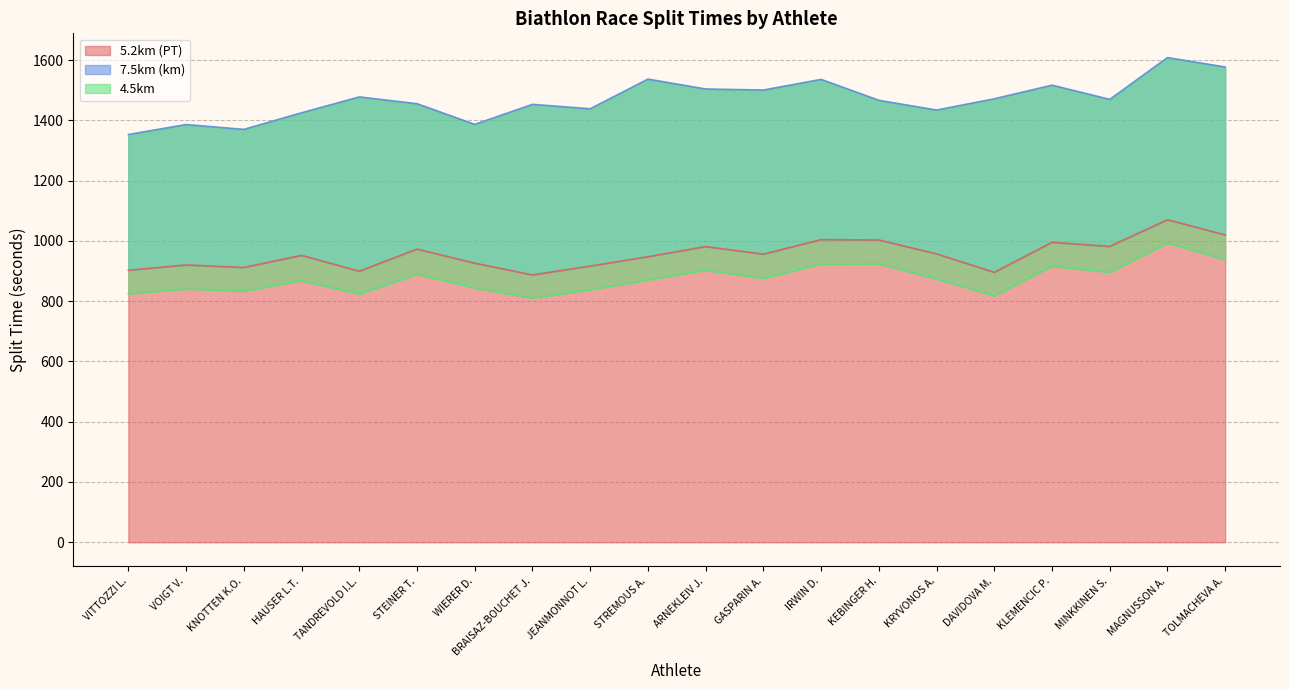

What are all the series names shown in the legend?

5.2km (PT), 7.5km (km), 4.5km